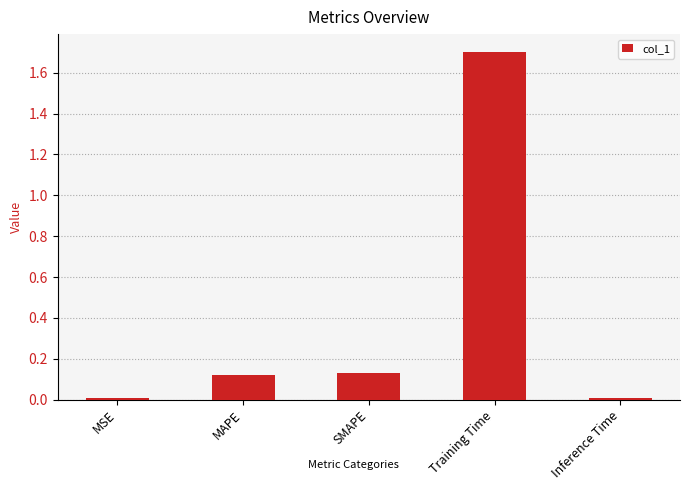

What value does the data have at Training Time?

1.7